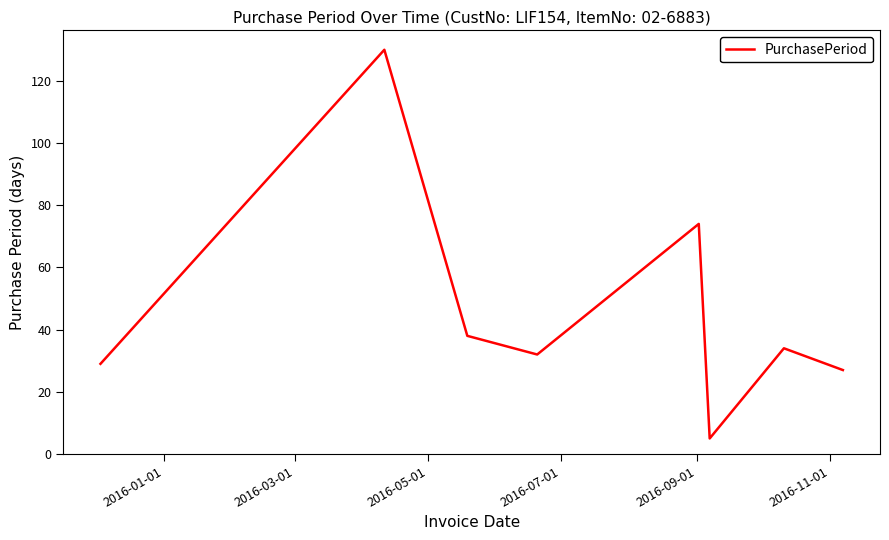

What is the sum of all values?

369